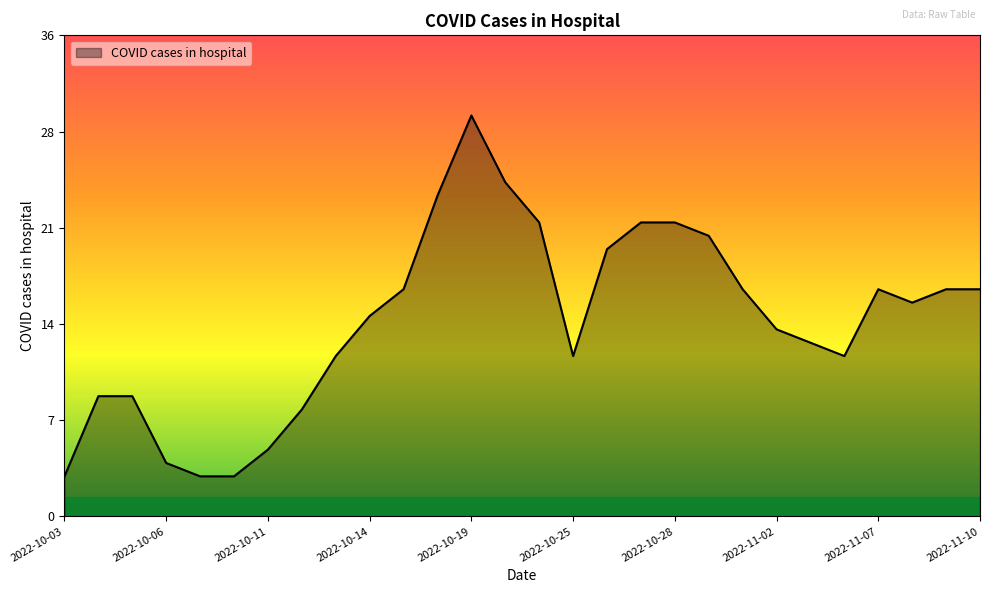

Does the chart display data point markers on the line(s)?

No